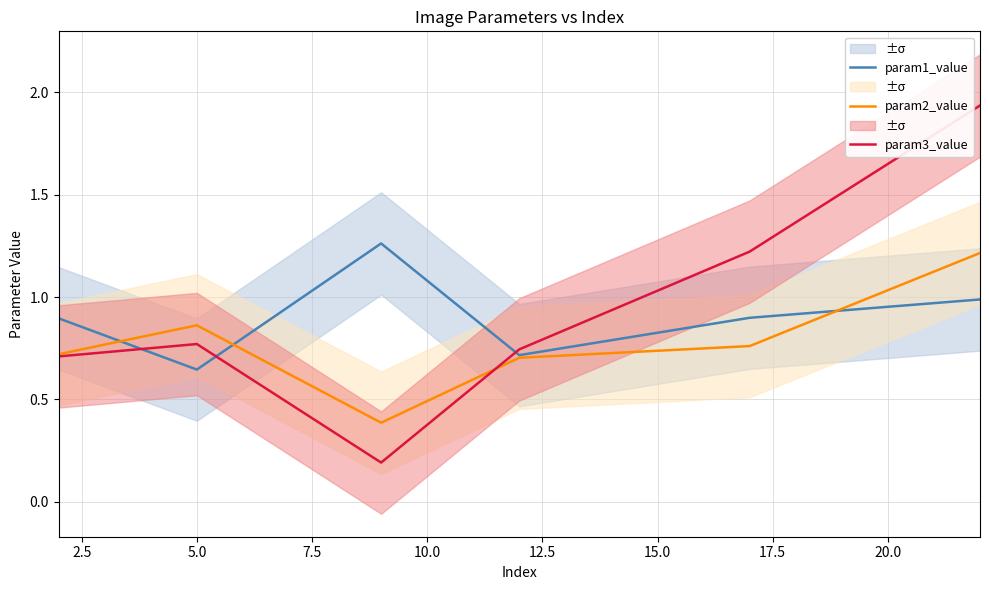

Does the chart have visible grid lines?

Yes